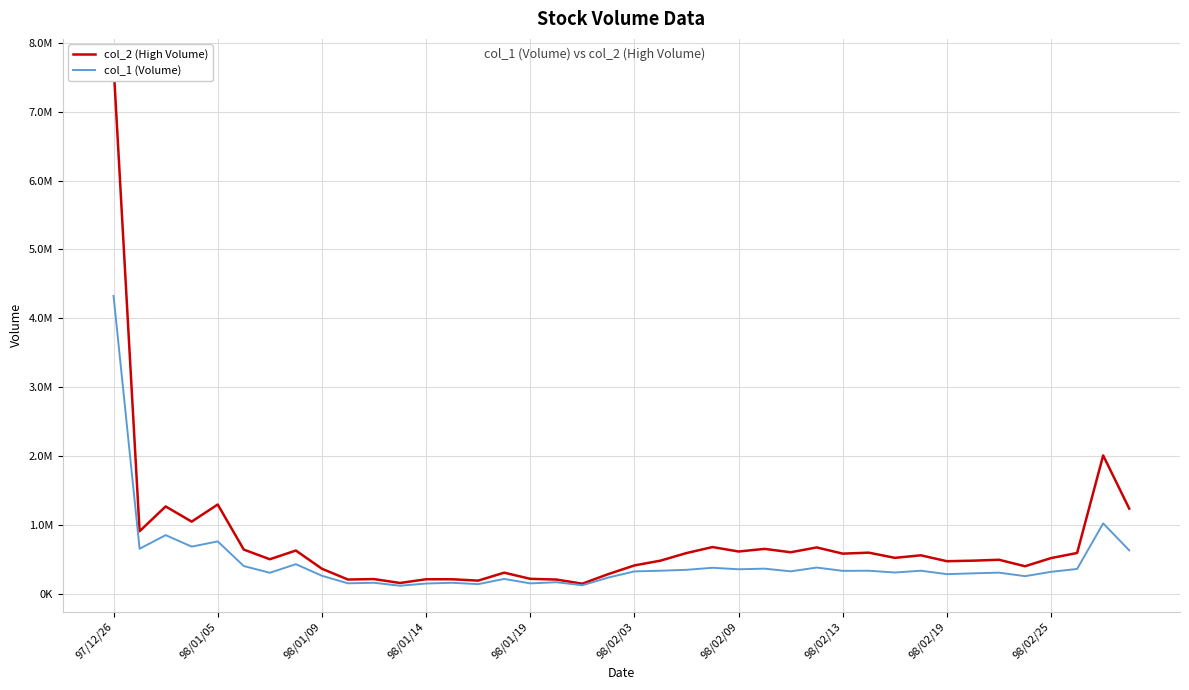

How many lines are shown in the chart?

2